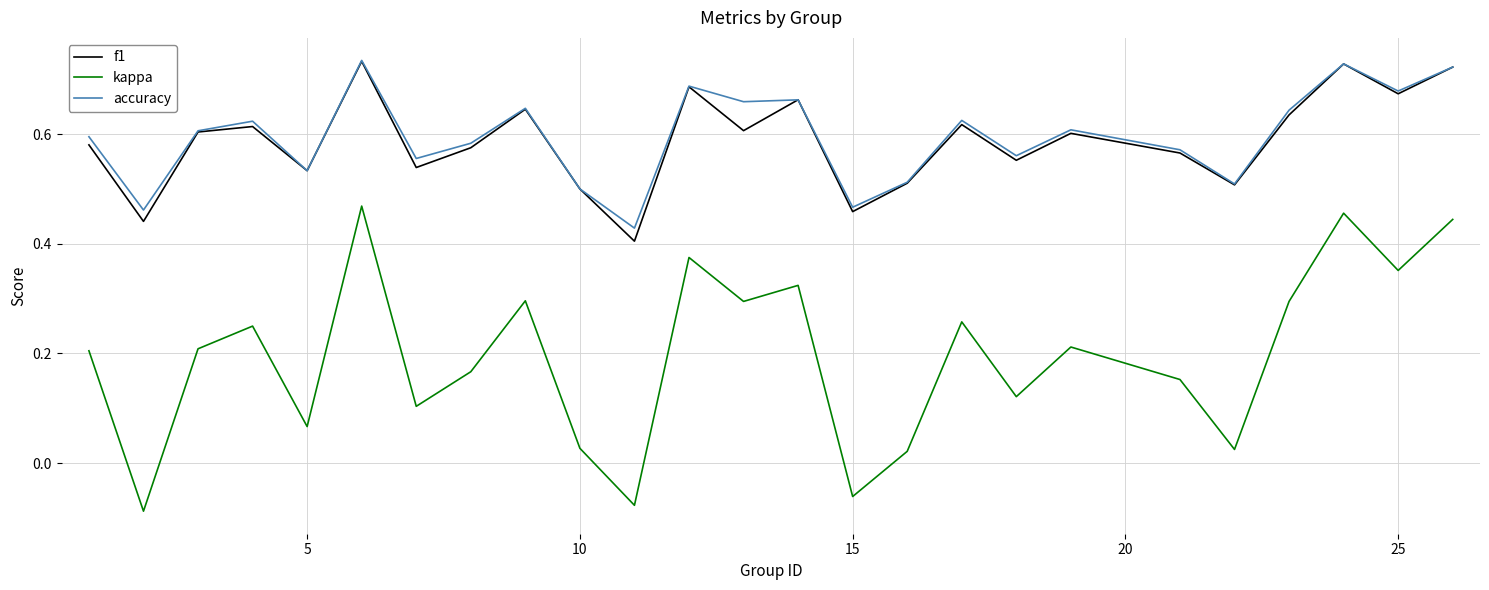

Does the chart display data point markers on the line(s)?

No